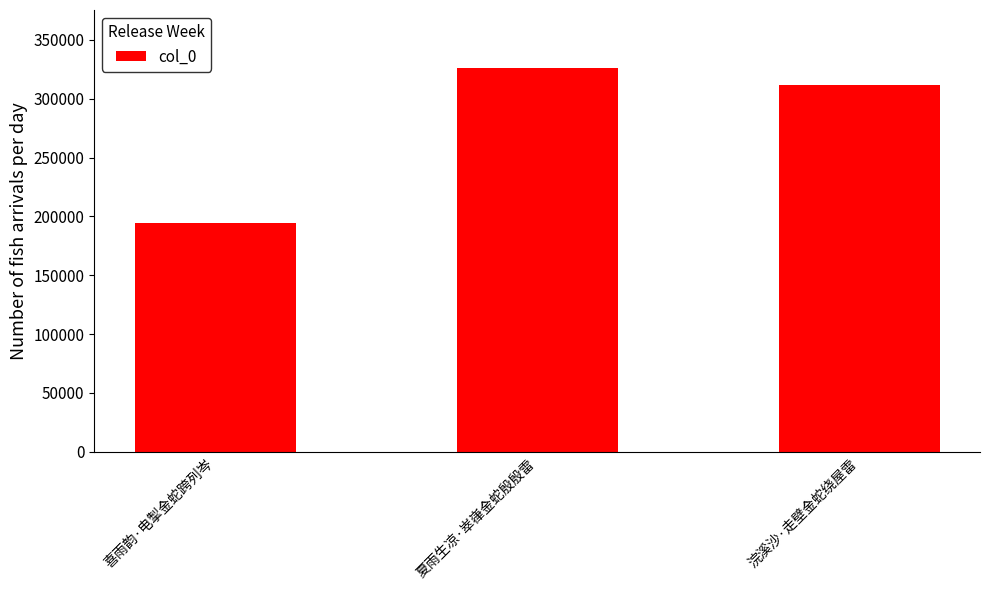

What is the change in value from 喜雨韵·电掣金蛇跨列岑 to 夏雨生凉·崒嵂金蛇殷殷雷?

+131869